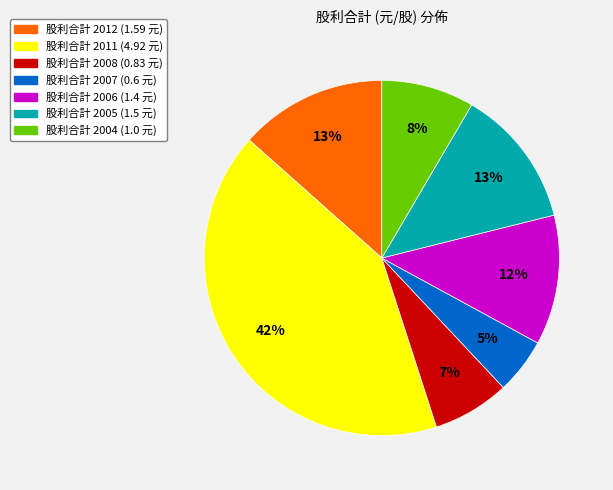

Does any single category account for the majority?

No